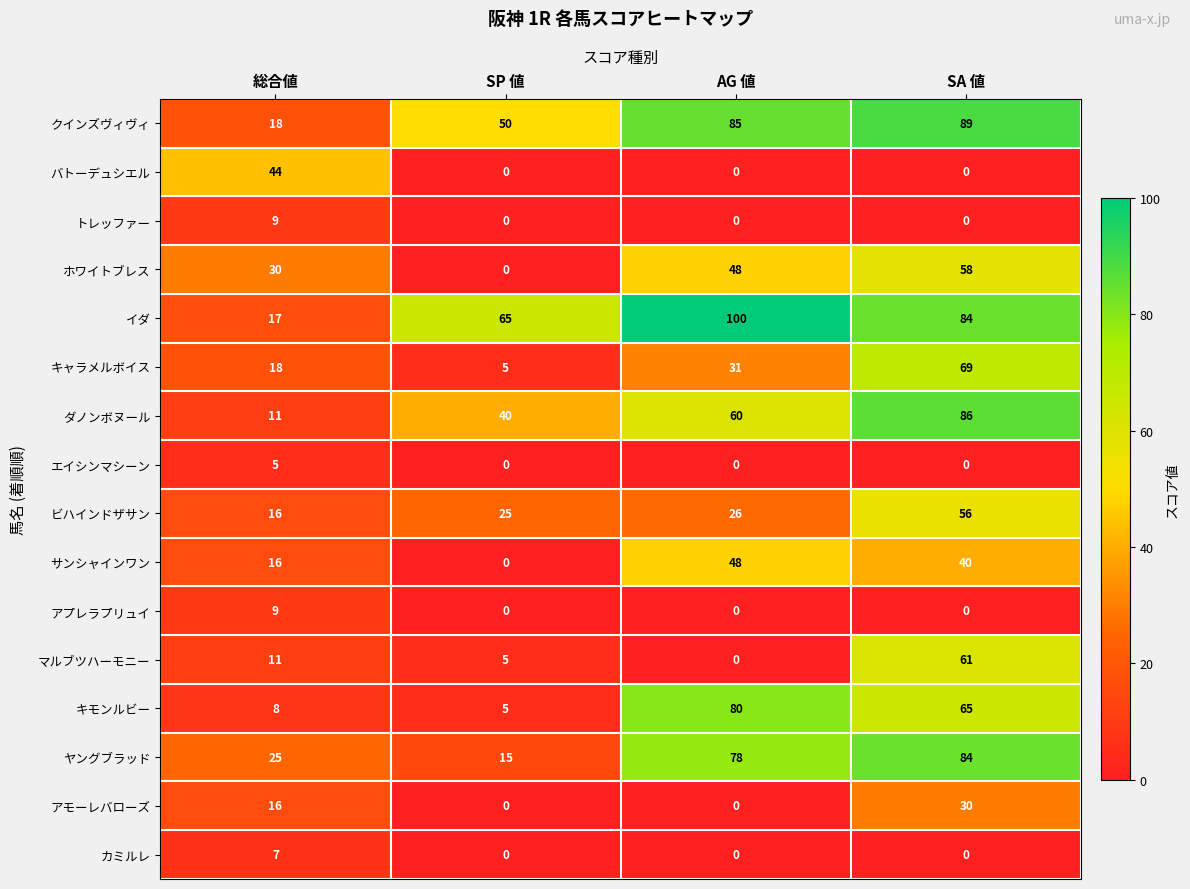

The value of サンシャインワン at SA 値 is 65. True or false?

False